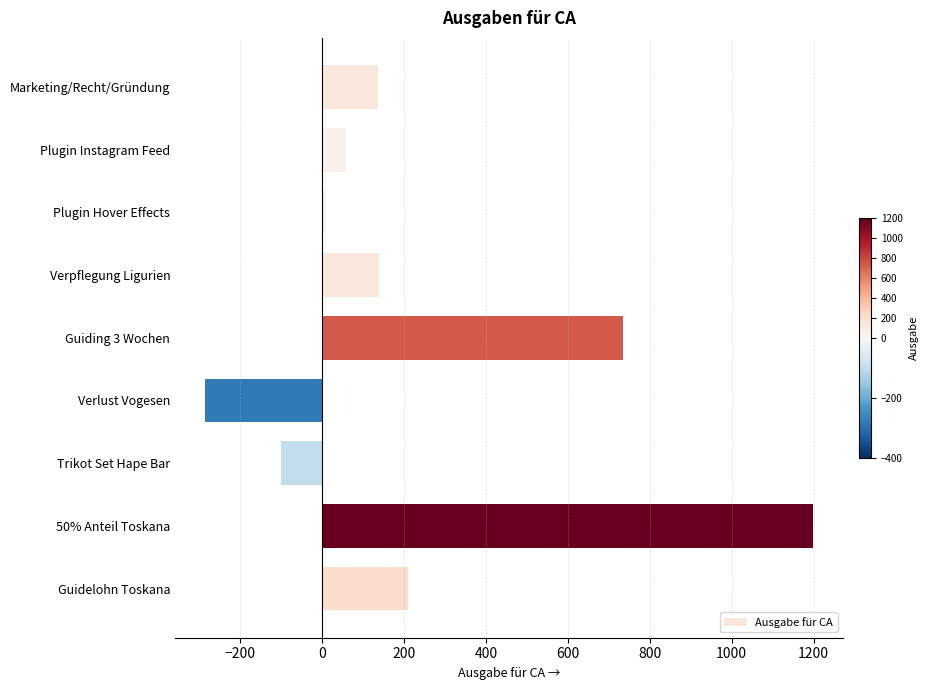

Approximately how many times larger is the value at Marketing/Recht/Gründung compared to Verpflegung Ligurien?

1.0